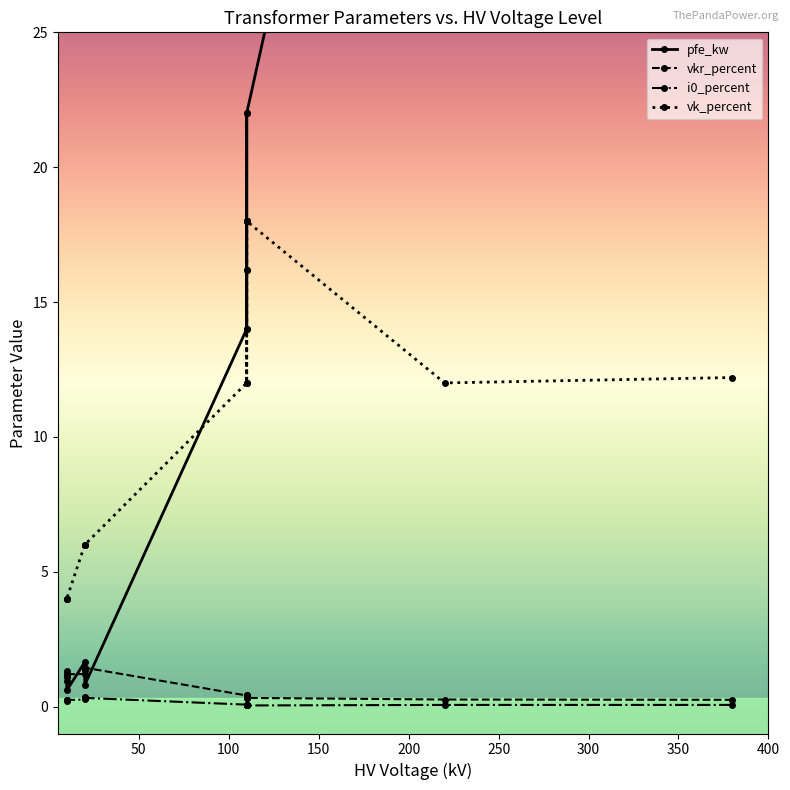

What is the value of the pfe_kw point at the 6th from the left?

22.0